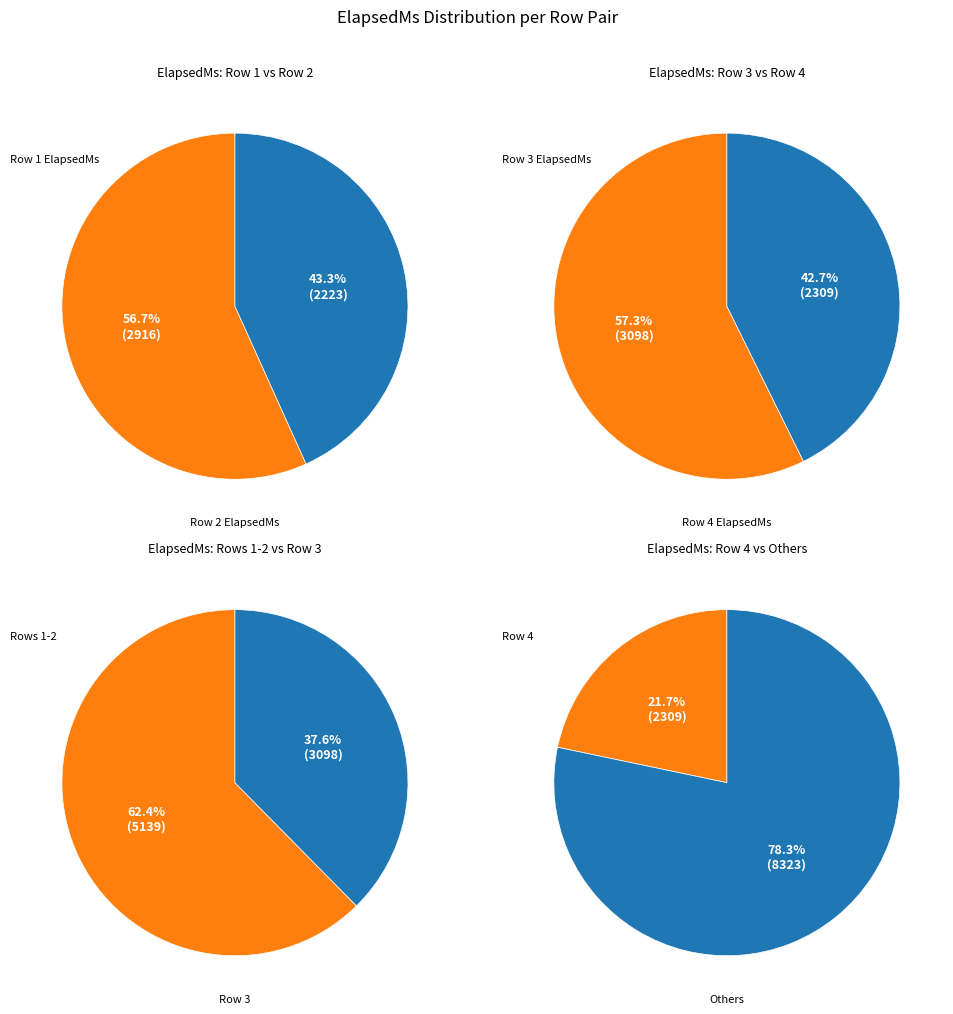

Is it true that 2916 is 19% of the pie?

False